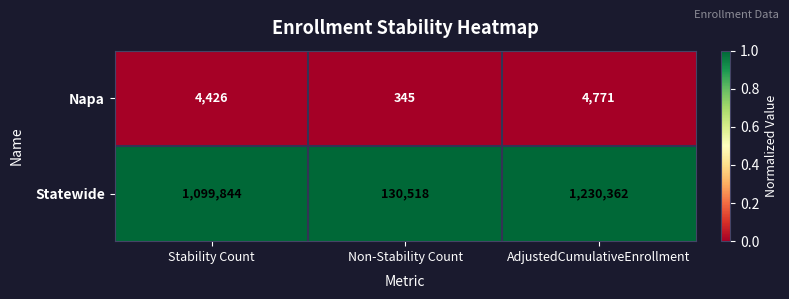

Where is Statewide nearest to the value 680440?

Stability Count